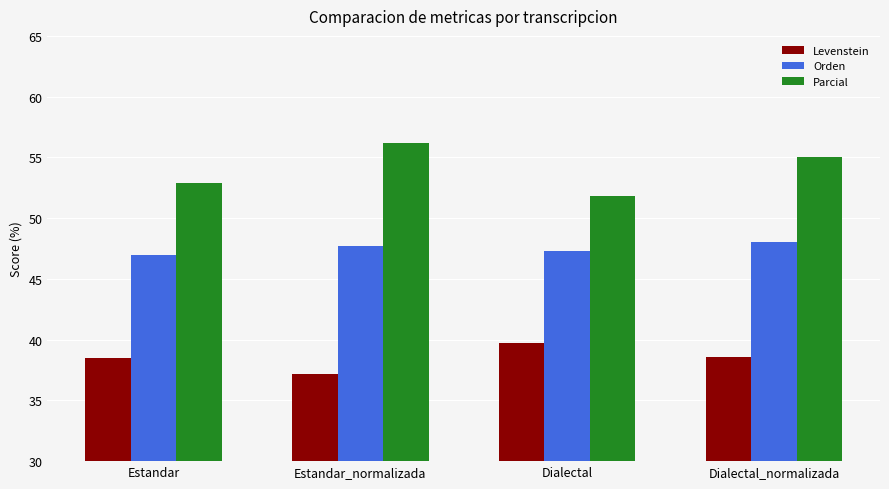

What position from the right is Estandar?

4